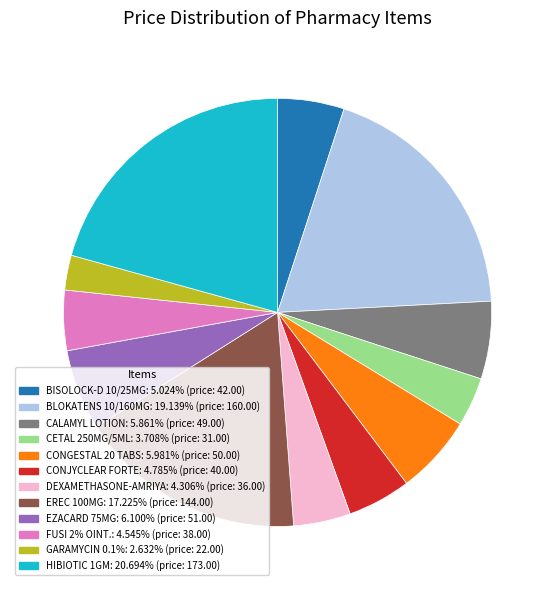

How many segments does this pie chart have?

12